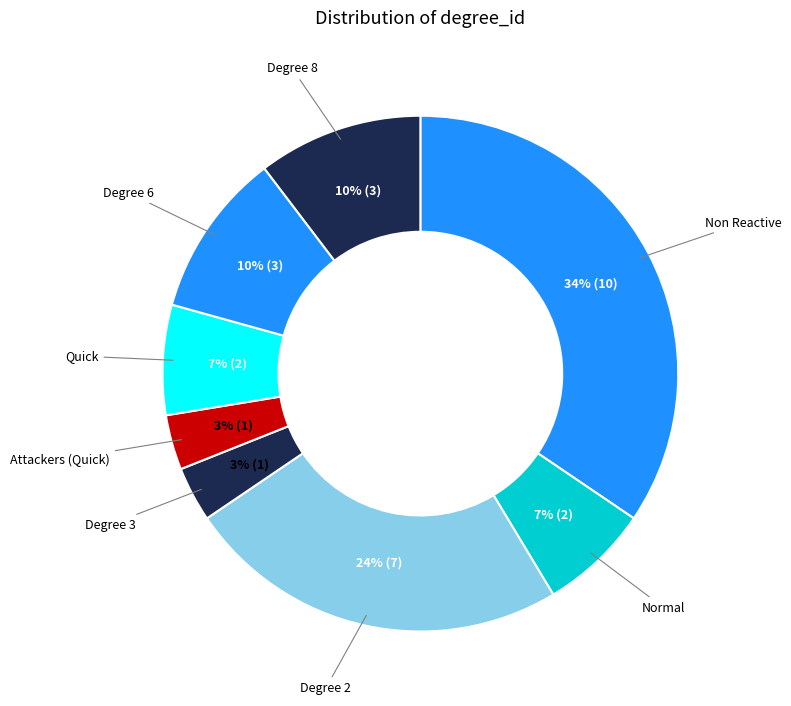

How many segments does this pie chart have?

8